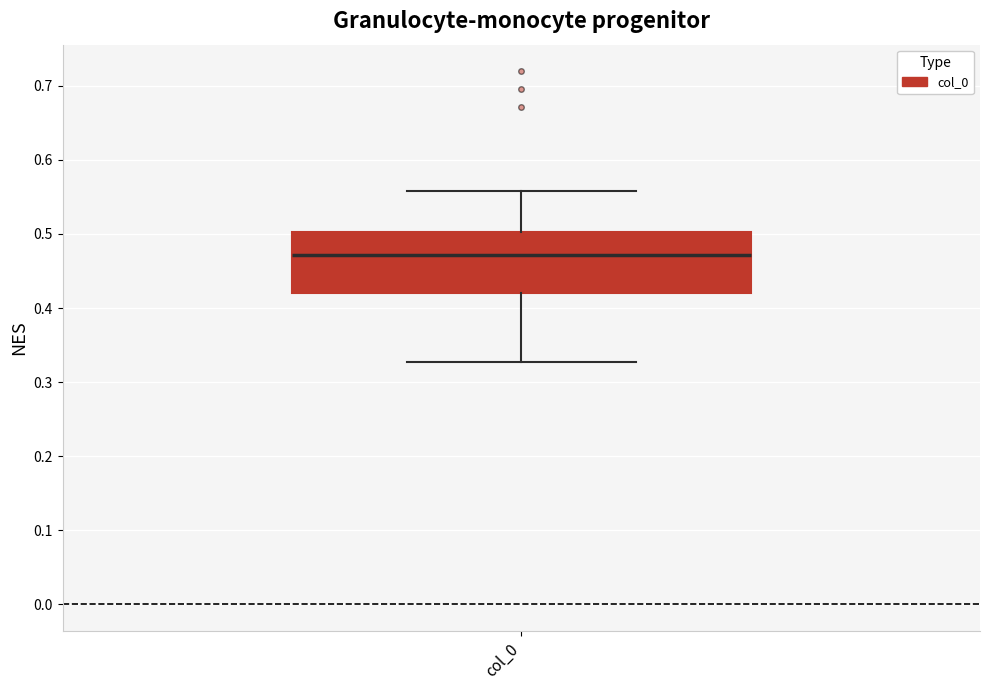

Read this box plot against the y-axis: the position of the median line, the range covered by the box, and the ends of both whiskers. The values are not printed on the chart, so give them approximately, as read against the axis.

median 0.47, box 0.42 to 0.50, whiskers 0.33 to 0.56